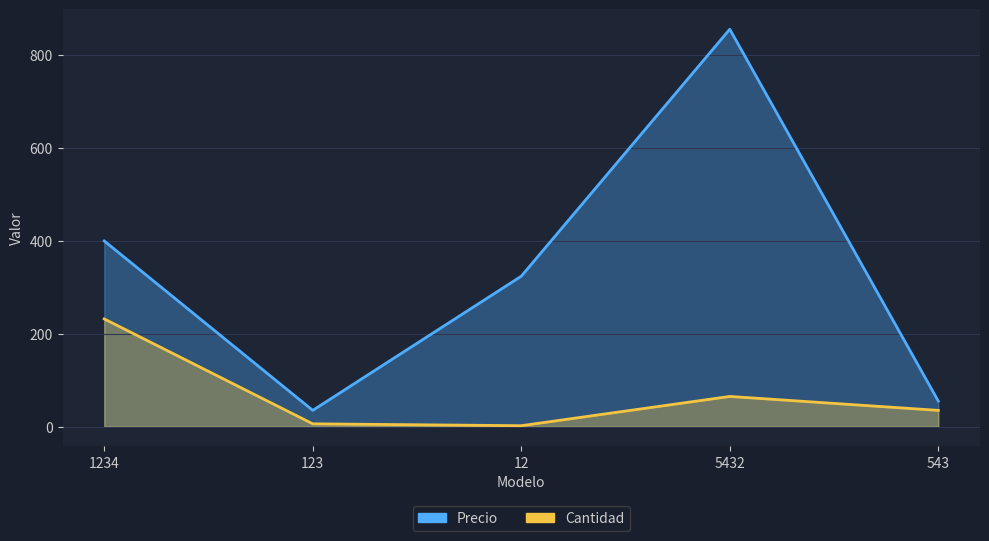

How many distinct data groups are displayed?

2